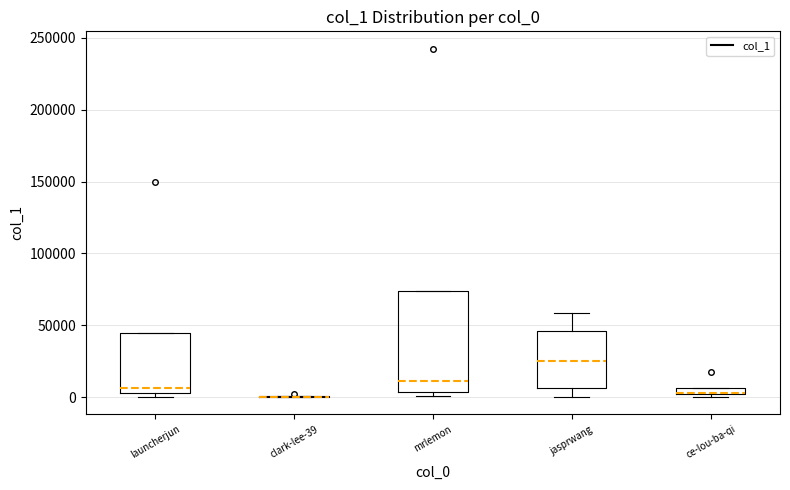

Where is the upper edge of the box for launcherjun on the y-axis? The values are not printed on the chart, so give them approximately, as read against the axis.

45000